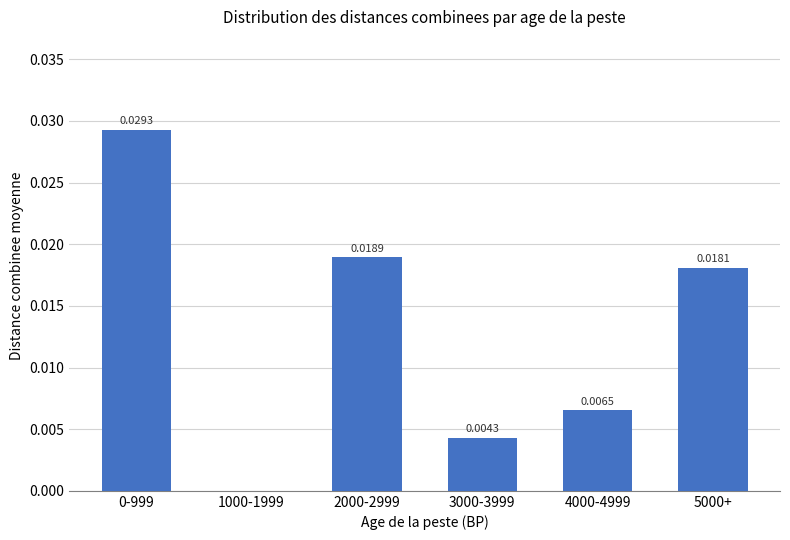

Which has a higher value, 4000-4999 or 2000-2999?

2000-2999